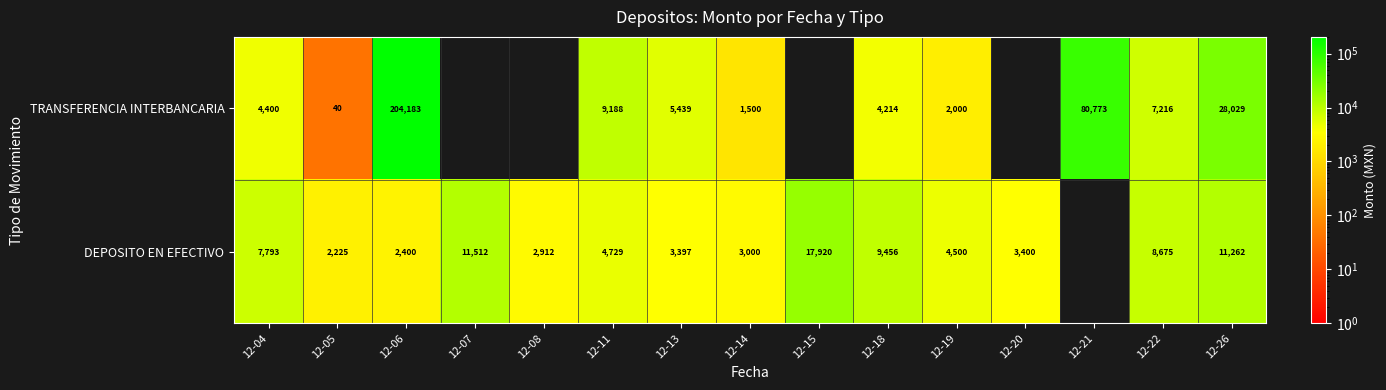

What is the sum of the DEPOSITO EN EFECTIVO values at 12-06 and 12-08?

5312